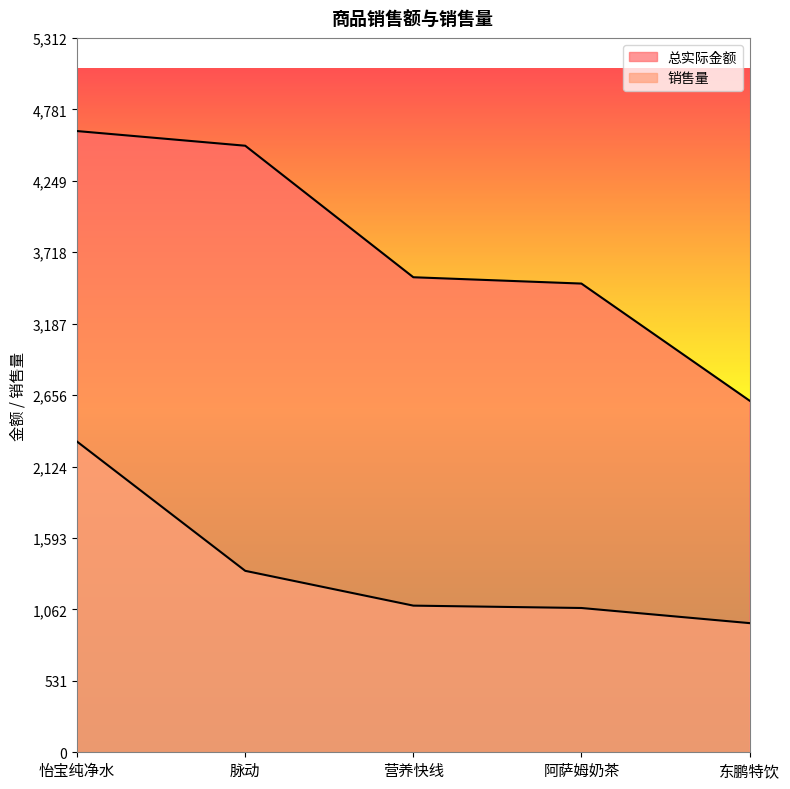

At which category is the sum across all series the highest?

怡宝纯净水